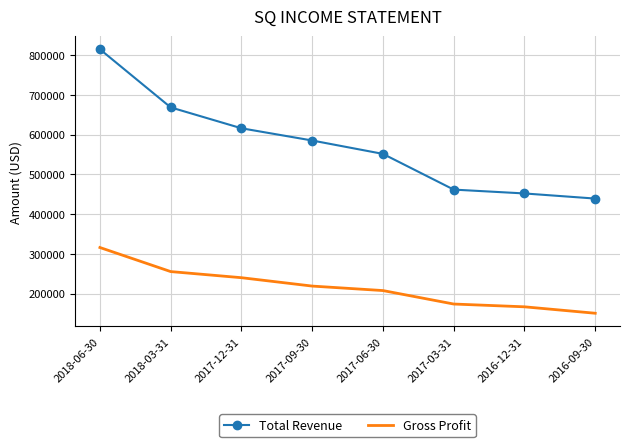

What is the difference between the maximum and second lowest values in the Total Revenue series?

363000